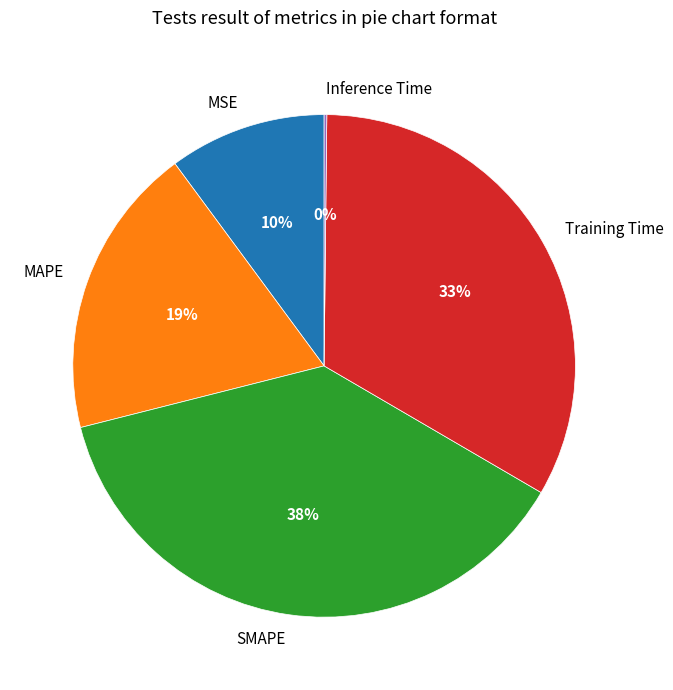

To the nearest percent, what is the average slice percentage?

20%